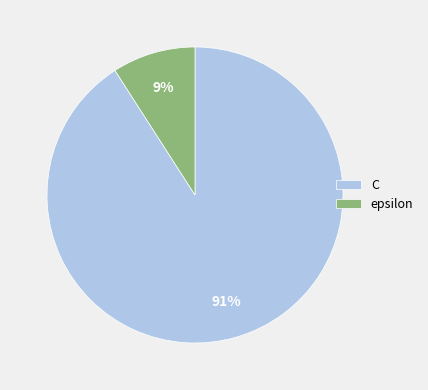

Which category has the biggest portion of the pie?

C